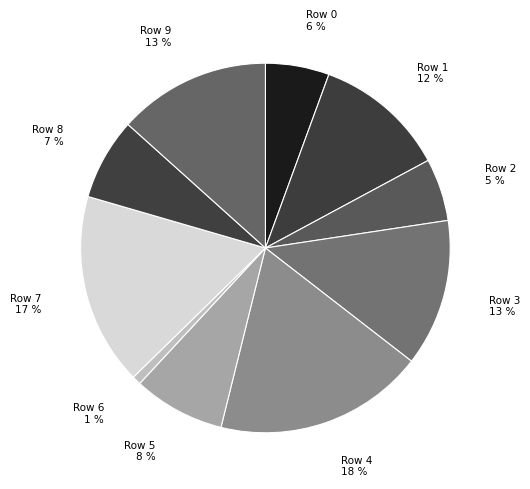

To the nearest percent, what is the combined percentage of Row 4 and Row 6?

19%